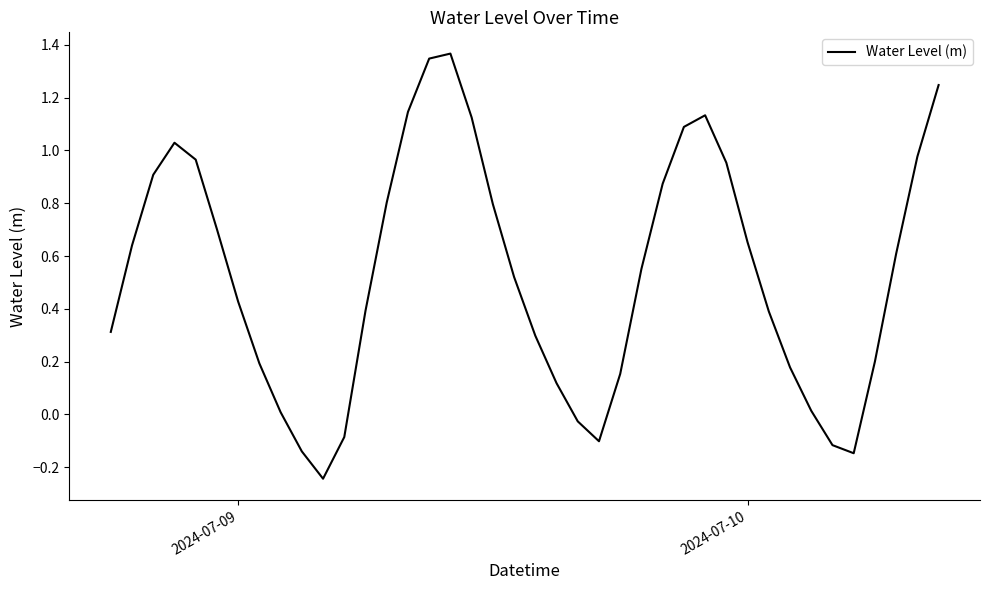

What is the difference between the maximum and minimum values?

1.6